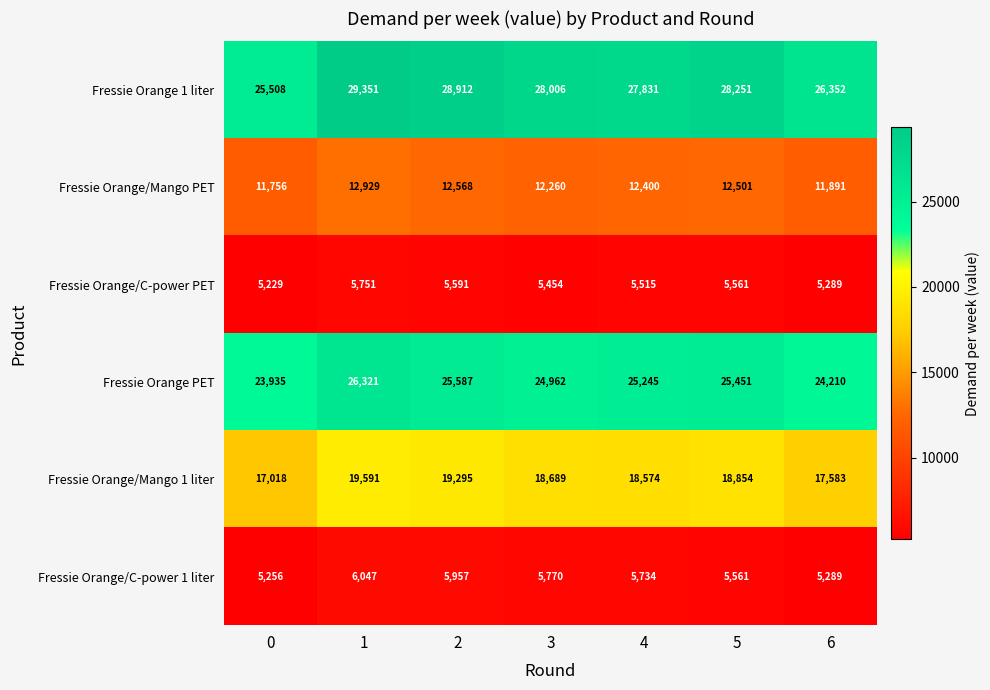

Is the value of Fressie Orange/Mango 1 liter at 1 greater than the value of Fressie Orange 1 liter at 0?

No